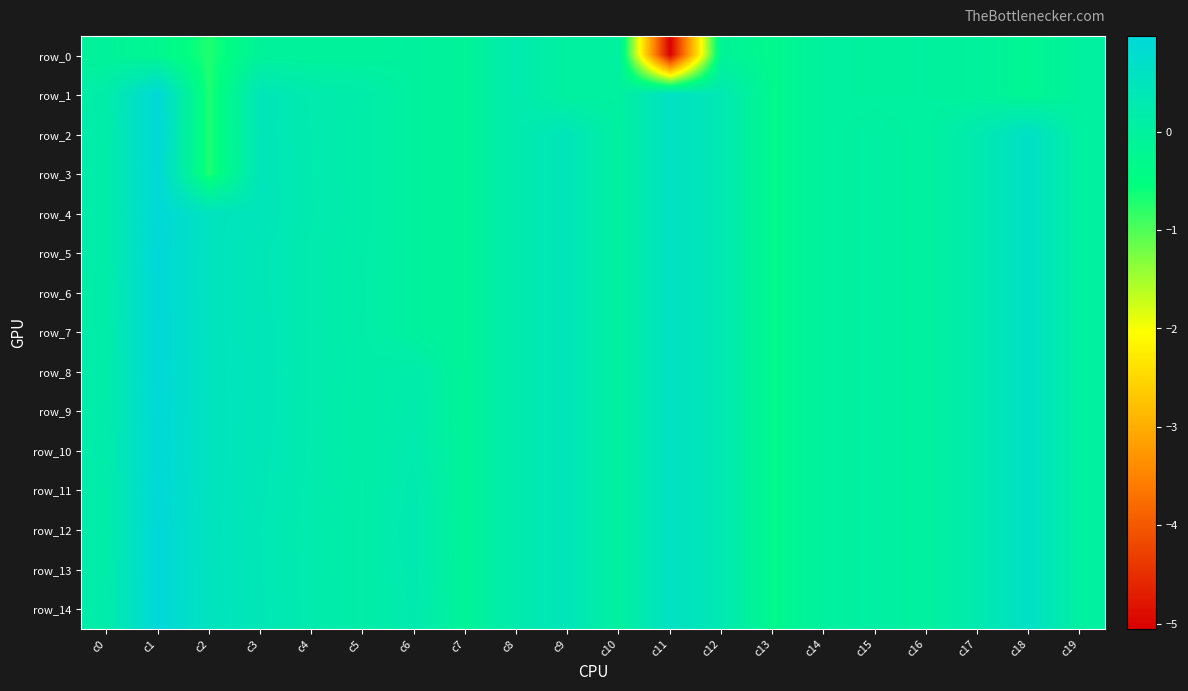

Rank the categories by row_12 value from highest to lowest.

c1, c18, c11, c2, c9, c3, c12, c6, c17, c8, c4, c0, c5, c15, c10, c19, c14, c16, c7, c13